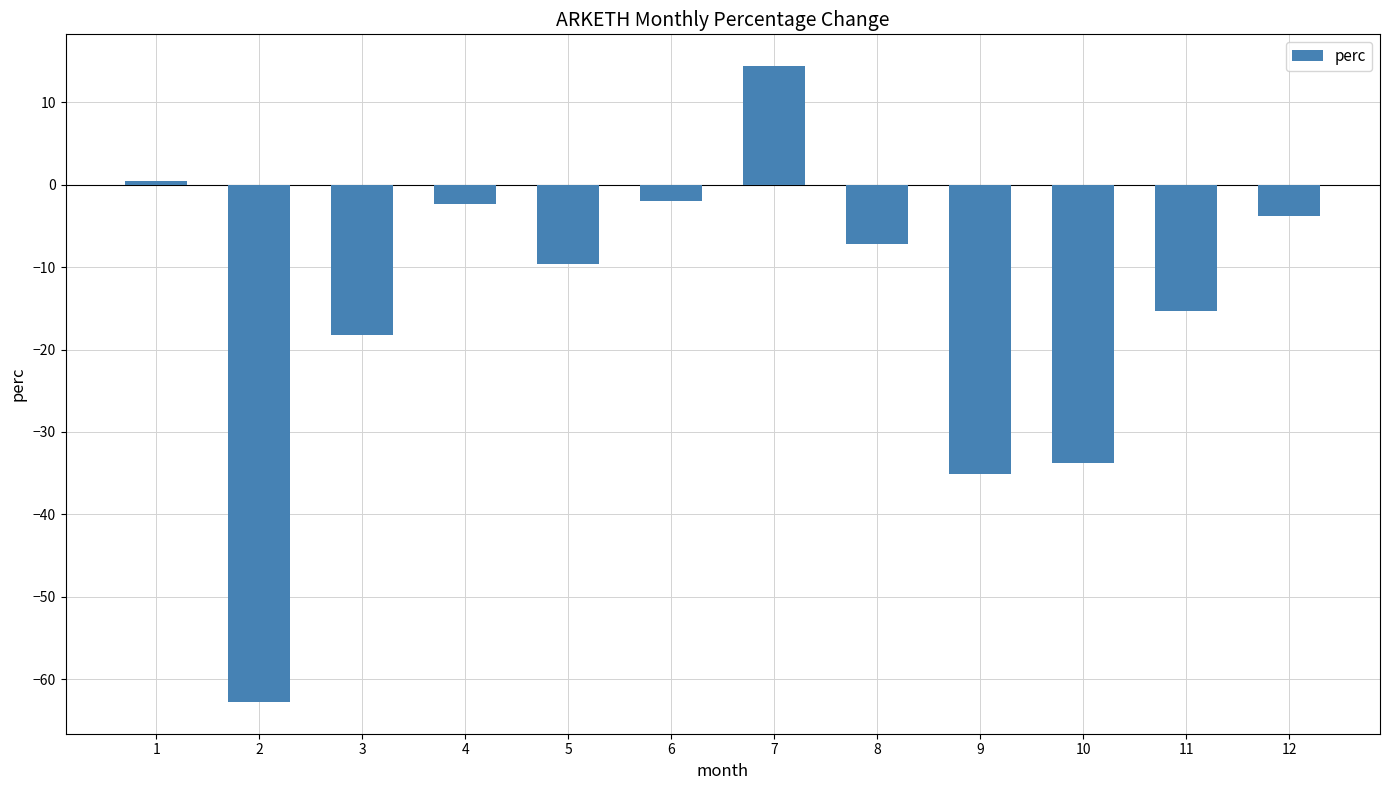

Is it true that the value at 9 is -22.4?

False